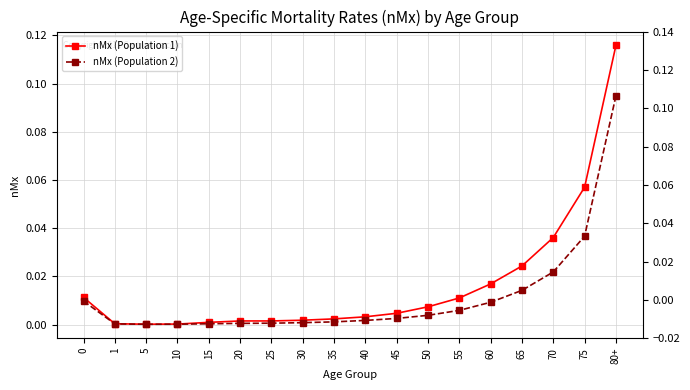

True or false: nMx (Population 2) has a value of 0.0 at 65.

True